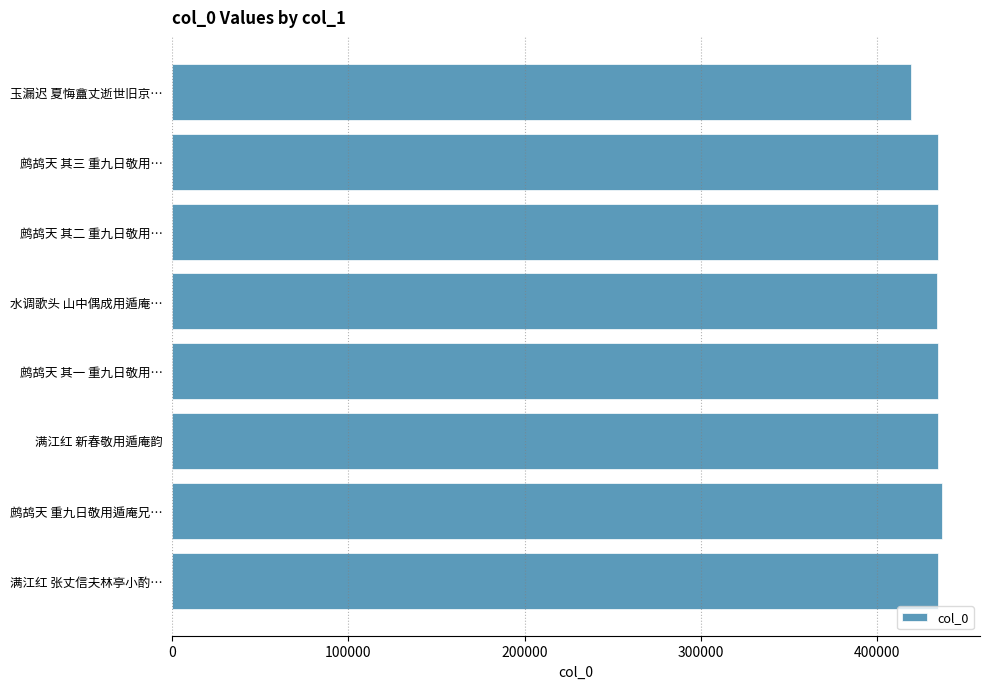

What is the maximum value shown in the chart?

436741